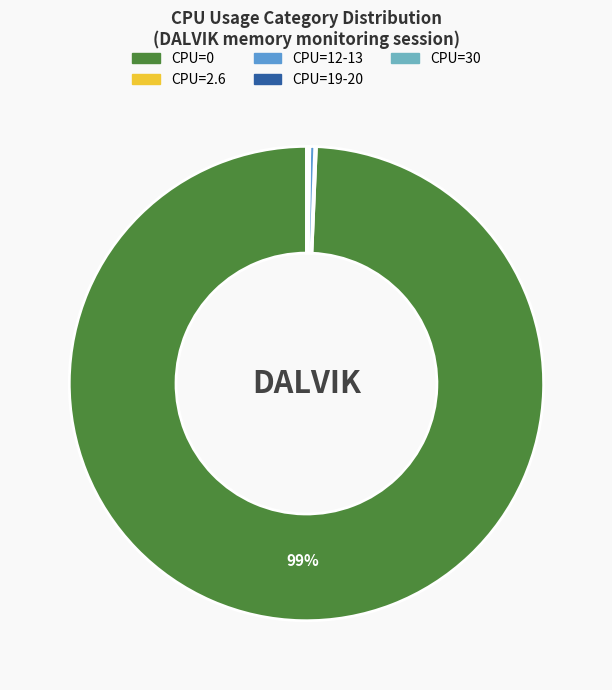

How many slices are in this pie chart?

3